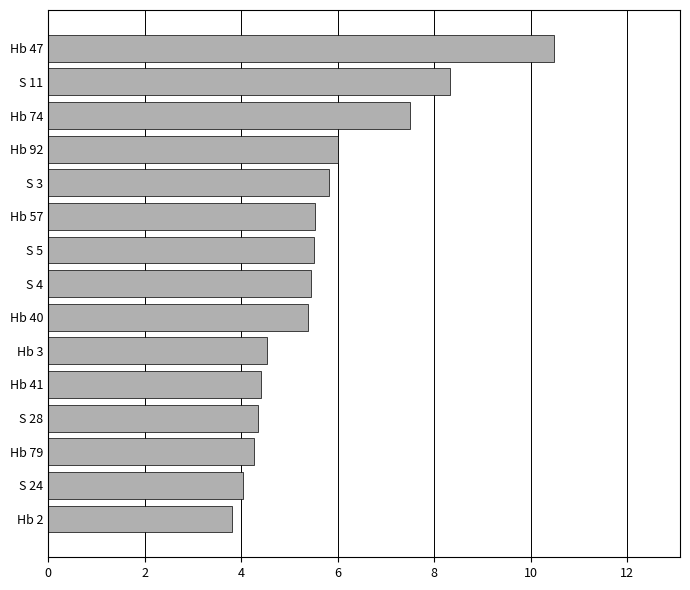

True or false: the data shows 5.5 at S 5.

True